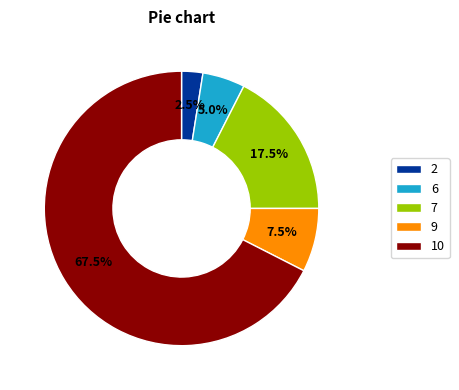

Is it true that 9 is 16% of the pie?

False